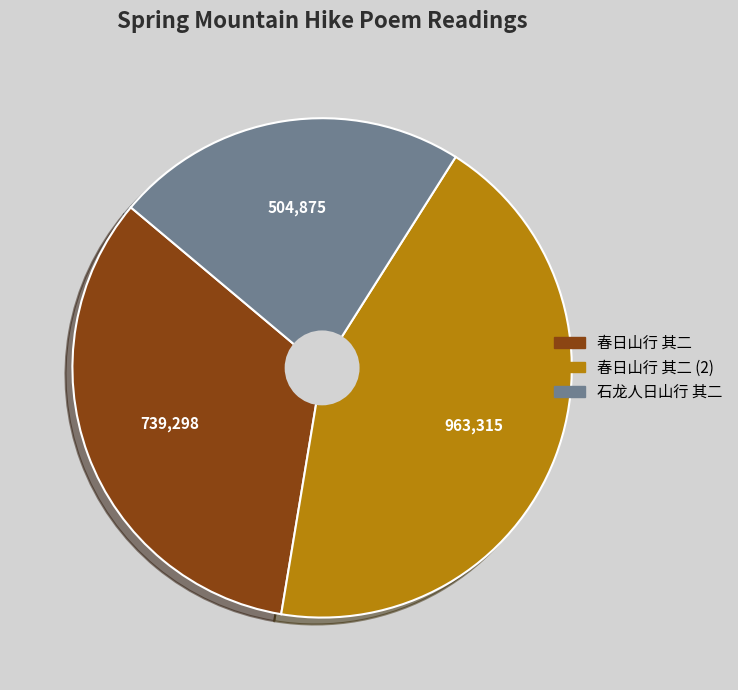

Is there a majority slice in this chart?

No